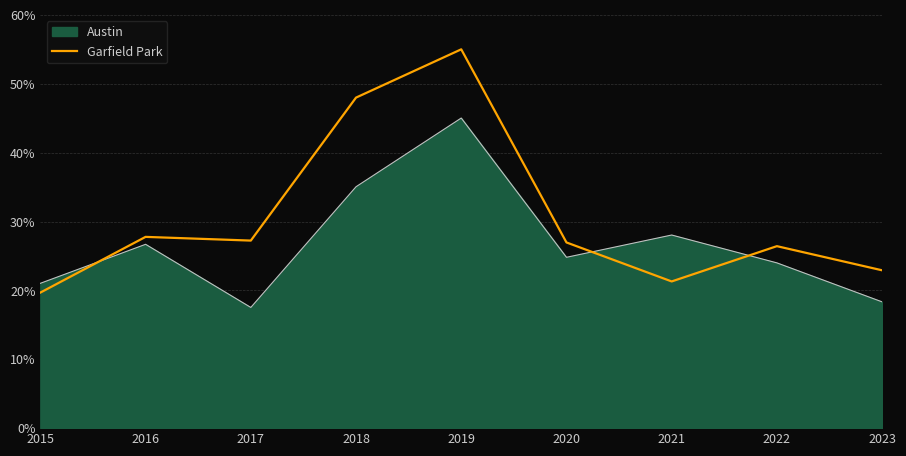

What is the difference between the Garfield Park values at 2017 and 2021?

5.9